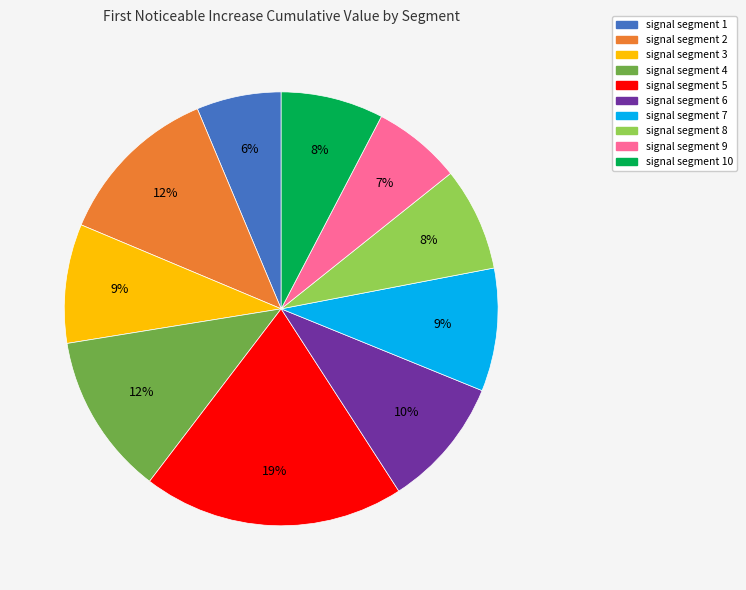

Is there a majority slice in this chart?

No